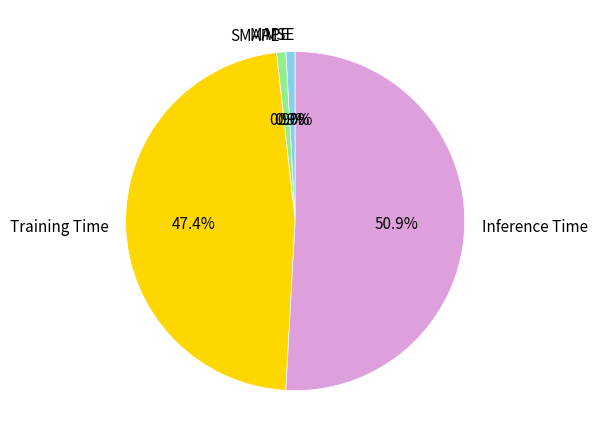

Is the sum of Inference Time and SMAPE greater than half?

Yes